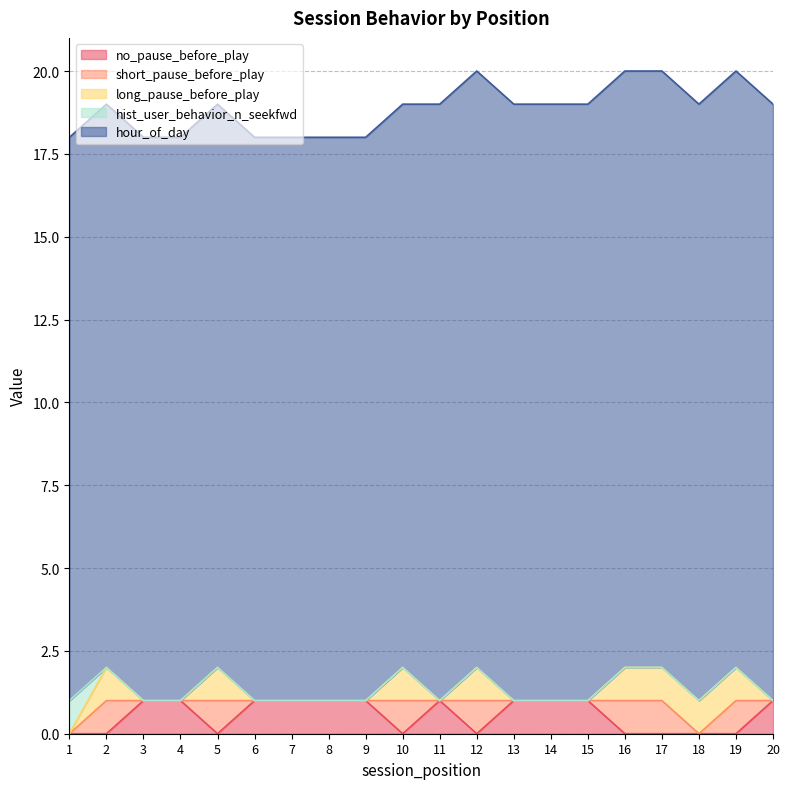

True or false: long_pause_before_play has more than 2 interior local peaks.

True